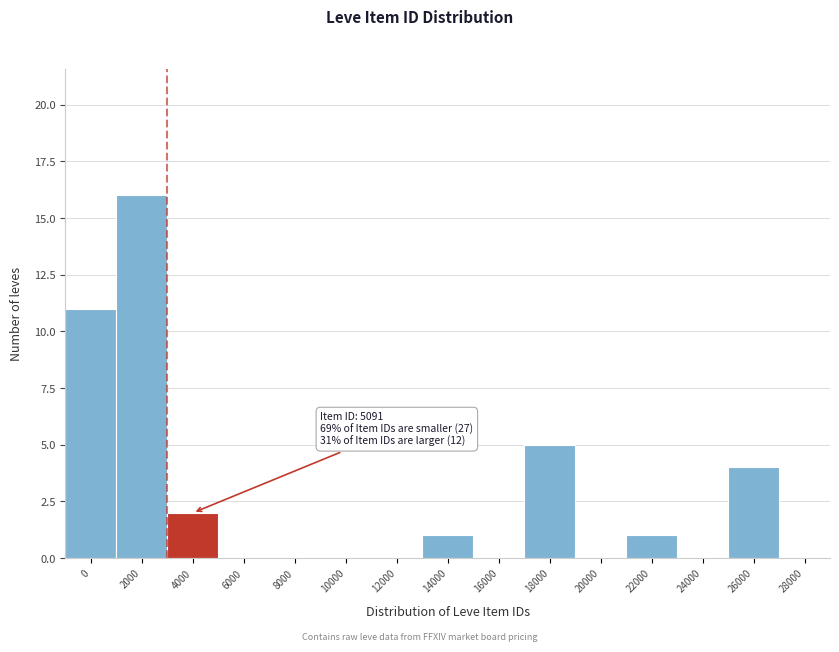

Reading left to right, transcribe all the data shown in this chart.

0=11	2000=16	4000=2	6000=0	8000=0	10000=0	12000=0	14000=1	16000=0	18000=5	20000=0	22000=1	24000=0	26000=4	28000=0